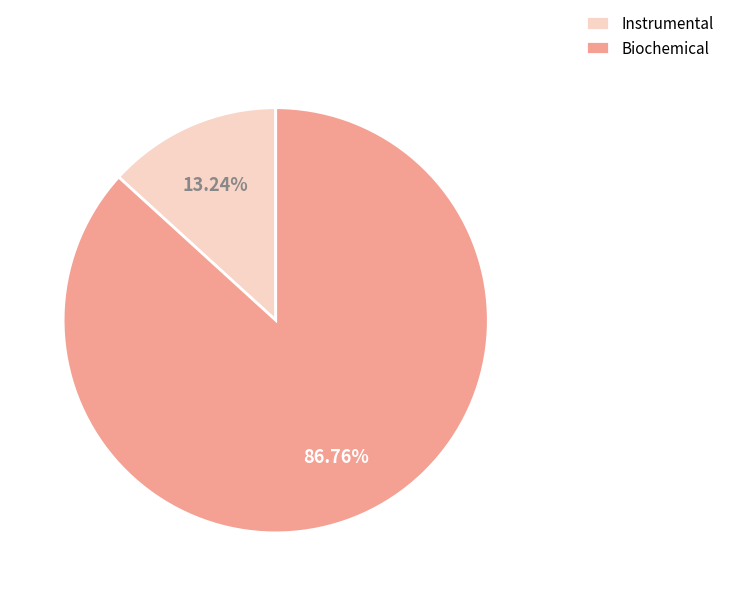

Which category accounts for the majority?

Biochemical